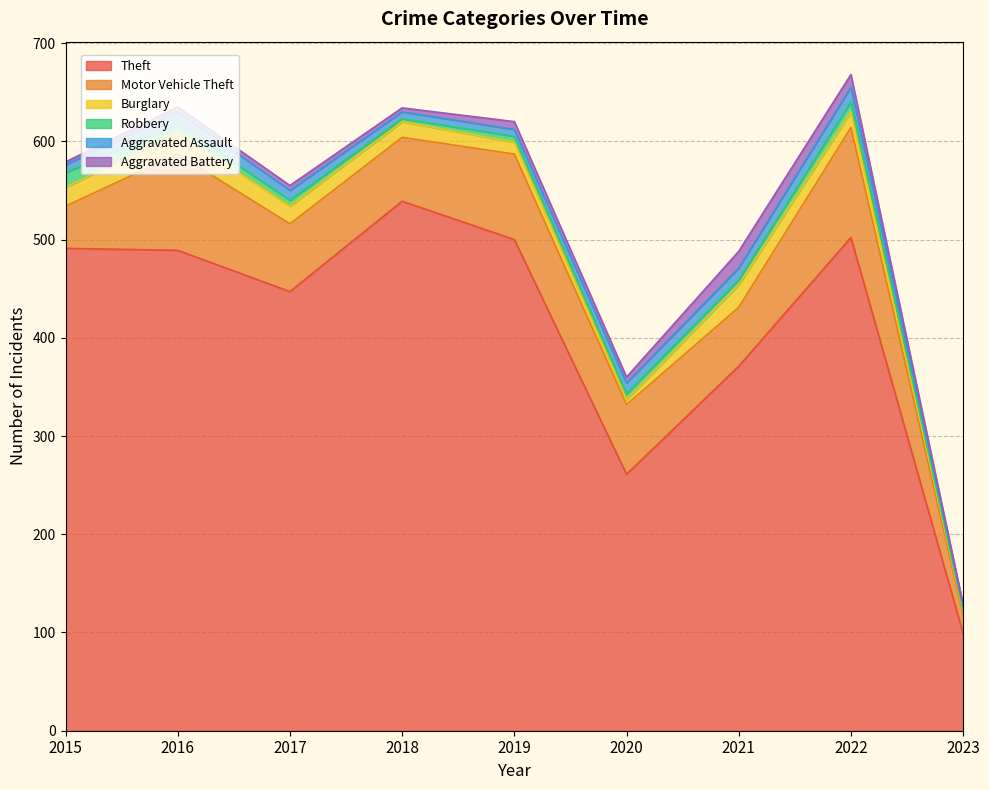

What are all the series names shown in the legend?

Theft, Motor Vehicle Theft, Burglary, Robbery, Aggravated Assault, Aggravated Battery